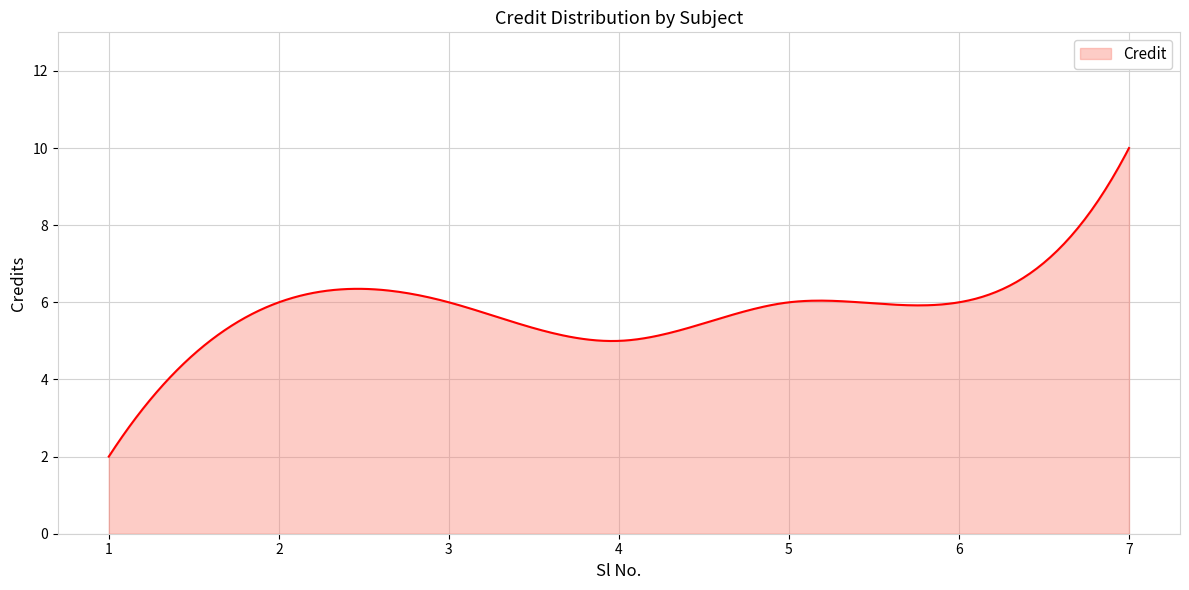

What is the difference between the maximum and minimum values?

8.0